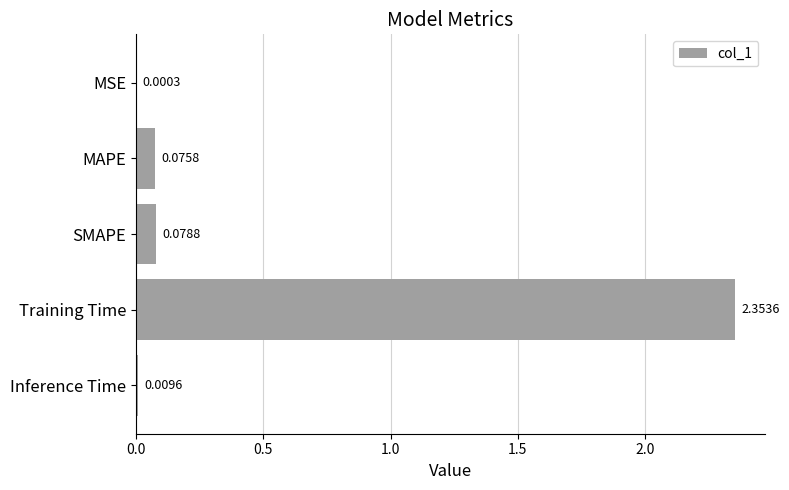

What is the change in value from MSE to SMAPE?

+0.1